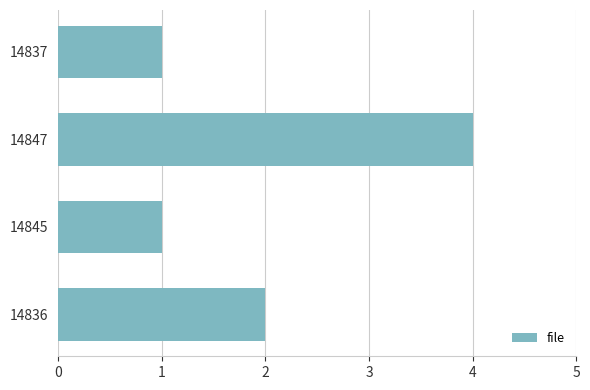

The value at 14845 is 1. True or false?

True